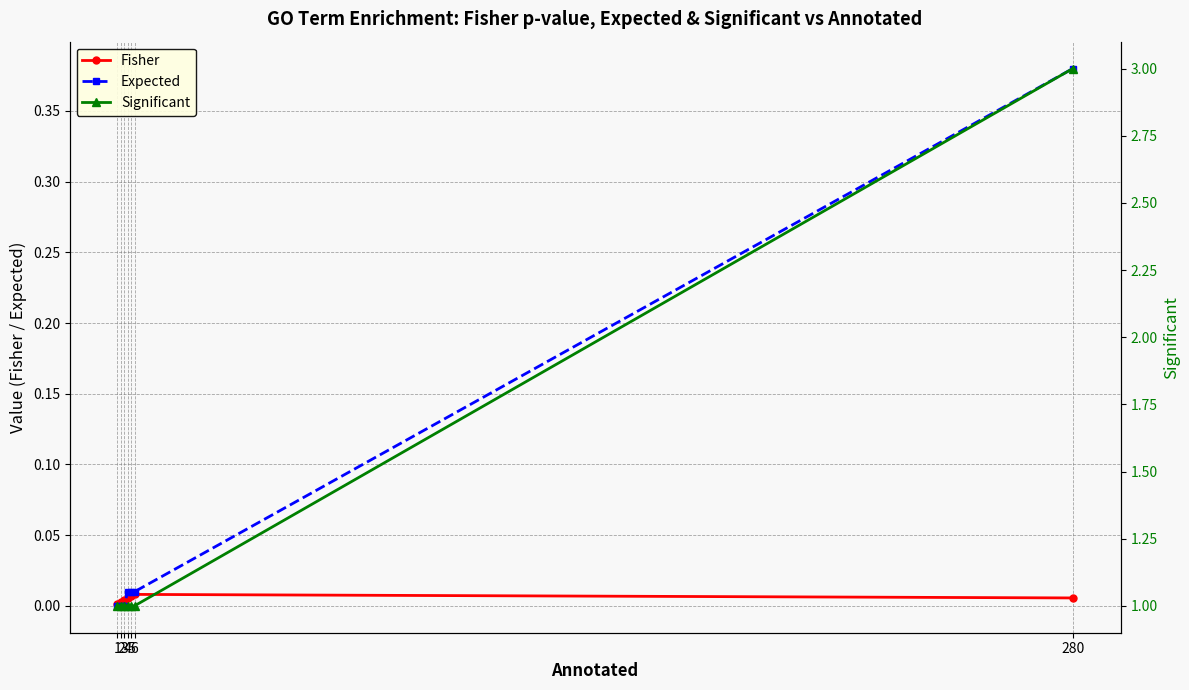

Which series has the largest range (max minus min)?

Significant